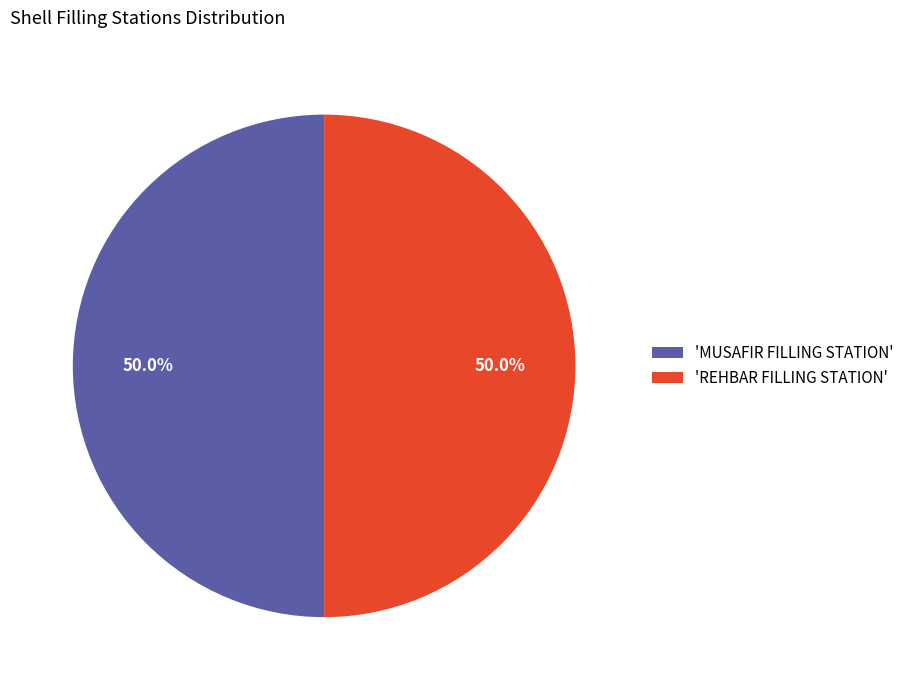

What is the total percentage of 'REHBAR FILLING STATION' and 'MUSAFIR FILLING STATION'?

100.0%